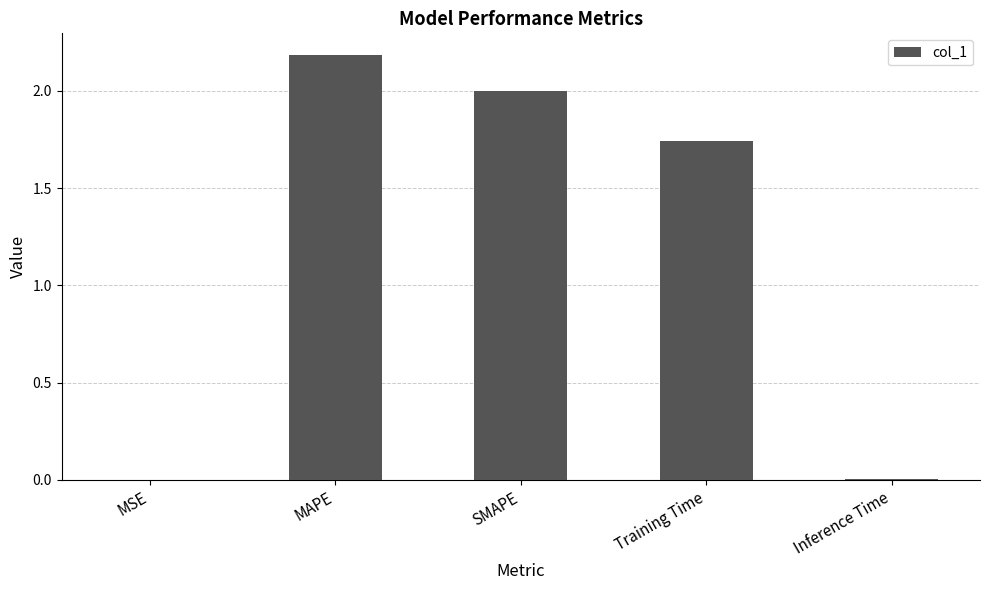

How many values exceed 1?

3